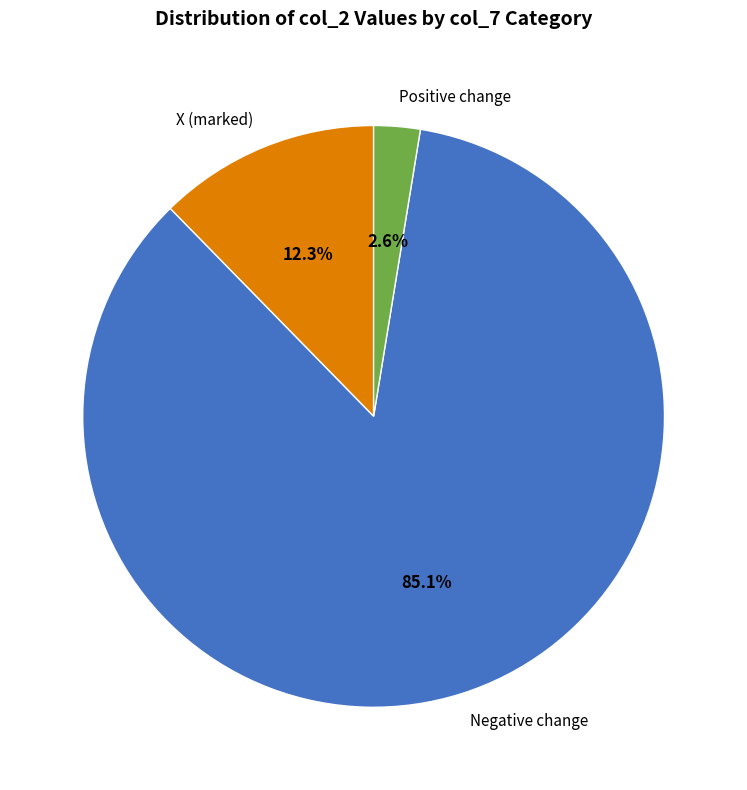

Is the sum of Negative change and X (marked) greater than half?

Yes